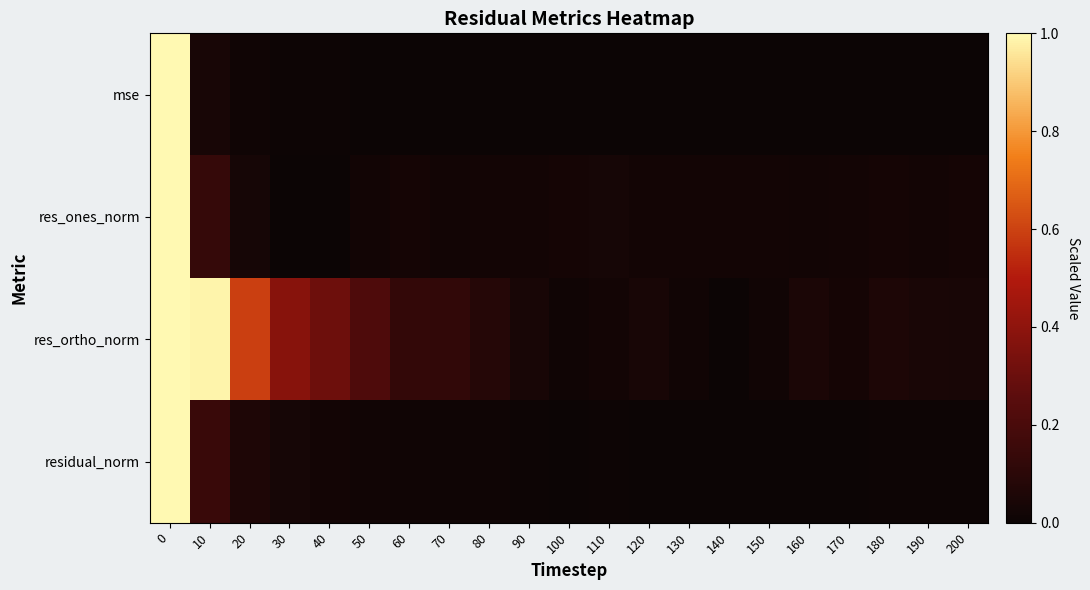

How many data points does each series have?

21